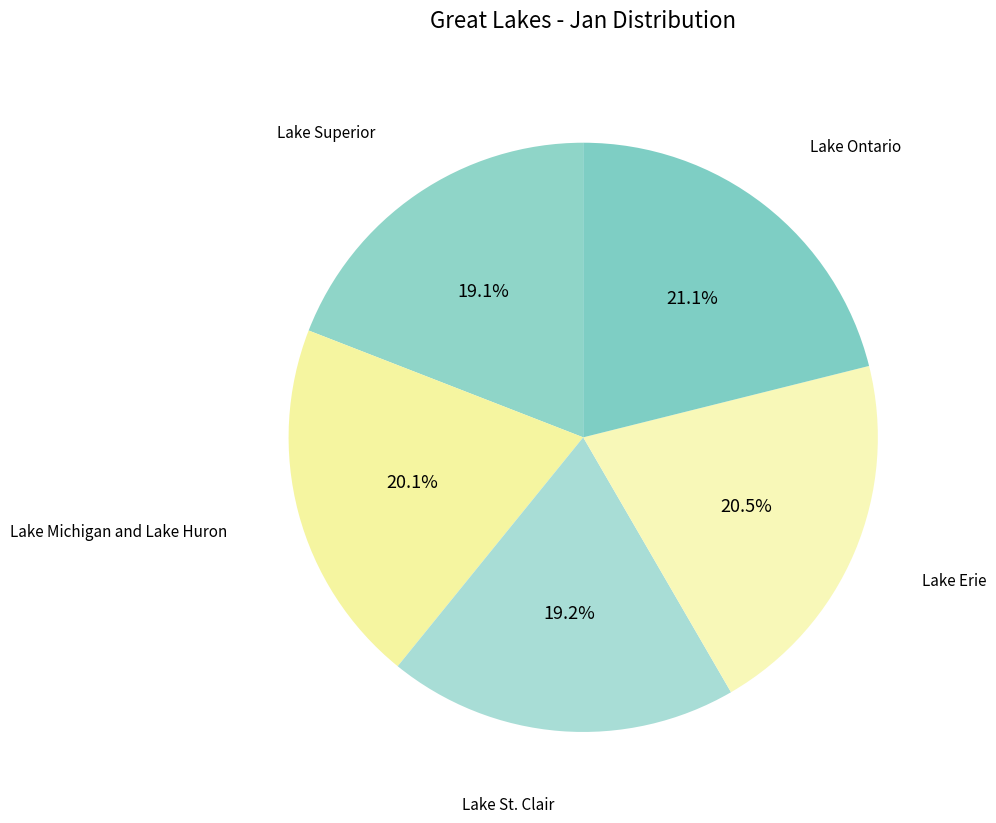

Which category has the biggest portion of the pie?

Lake Ontario